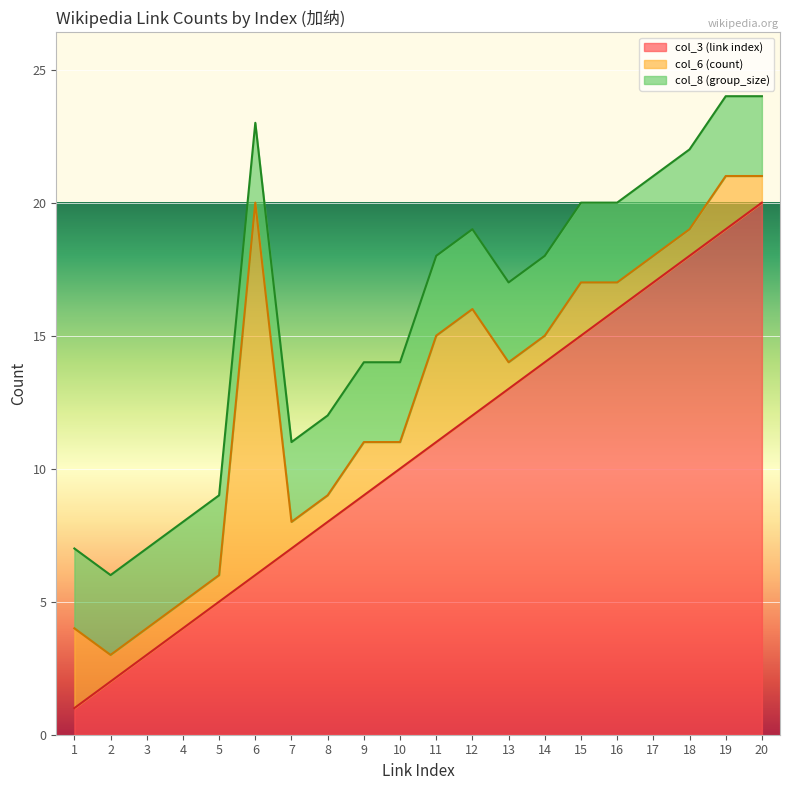

At which label does col_6 (count) reach its minimum?

2